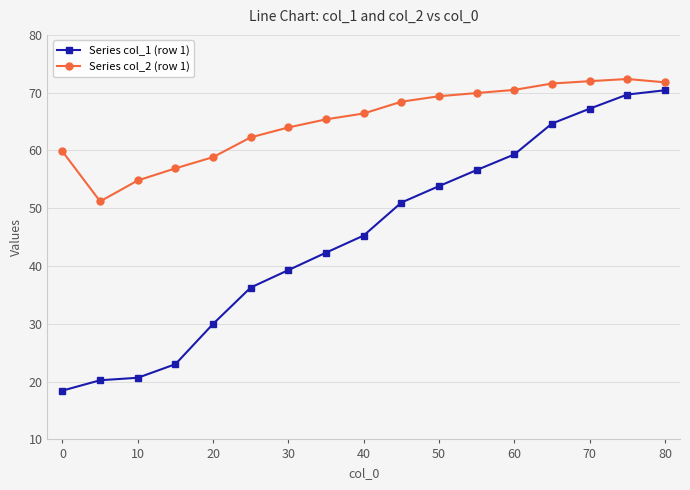

How many lines are shown in the chart?

2